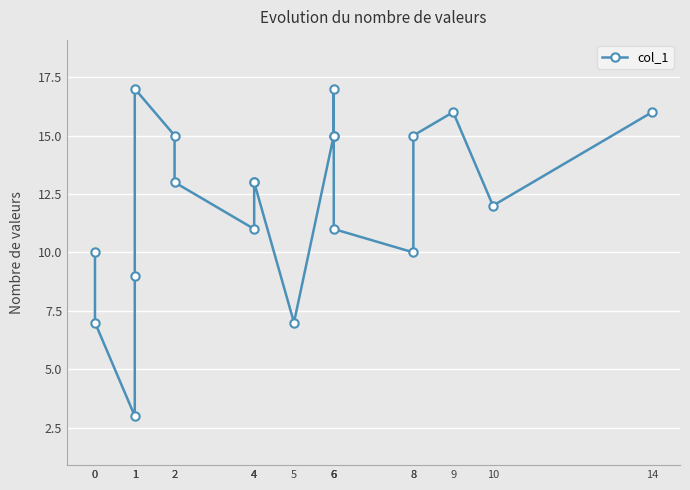

Rank the categories by value from highest to lowest.

1, 6, 9, 14, 2, 6, 6, 8, 2, 4, 4, 10, 4, 6, 0, 8, 1, 0, 5, 1